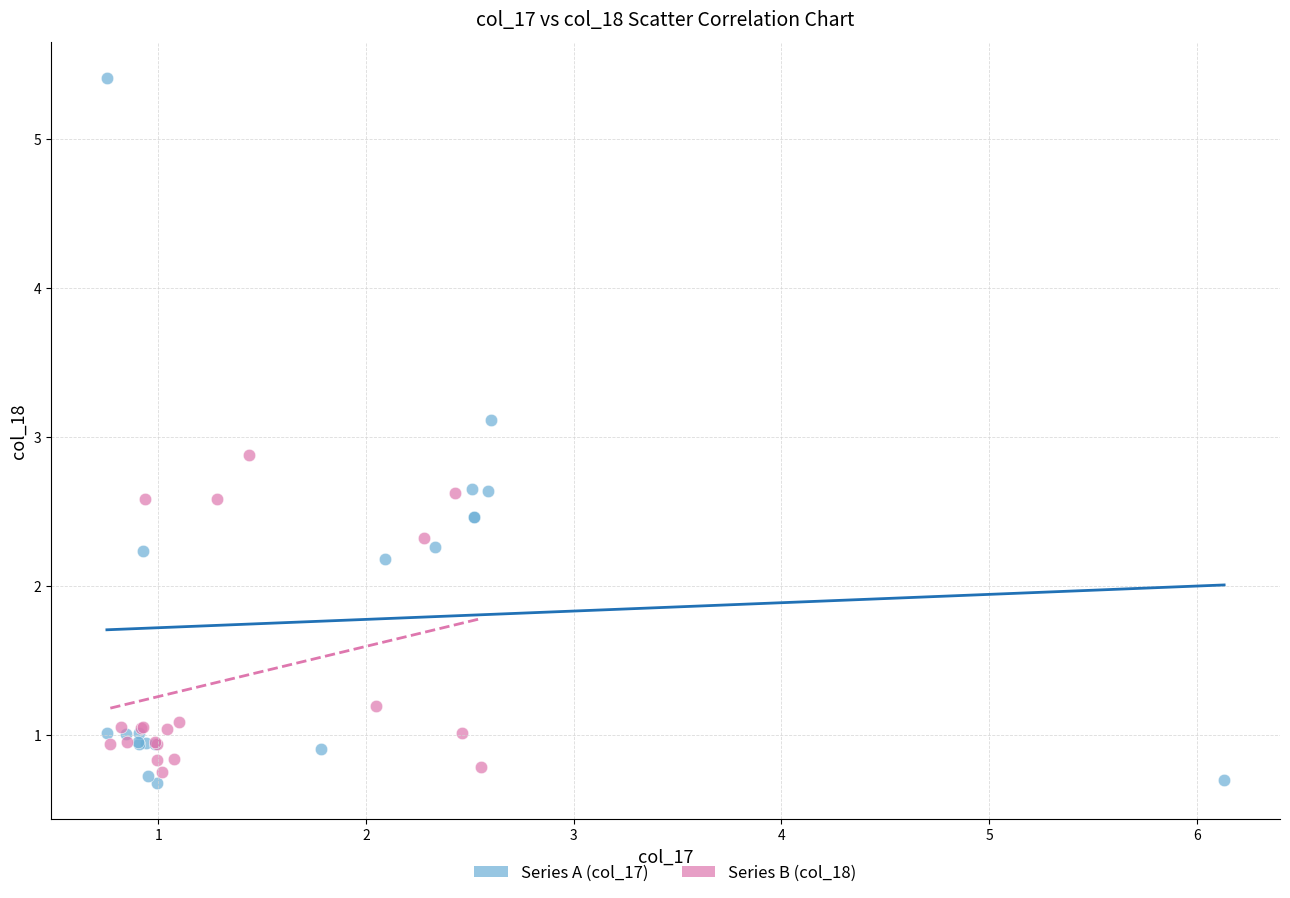

Which series has the largest Y range (max minus min)?

Series A (col_17)